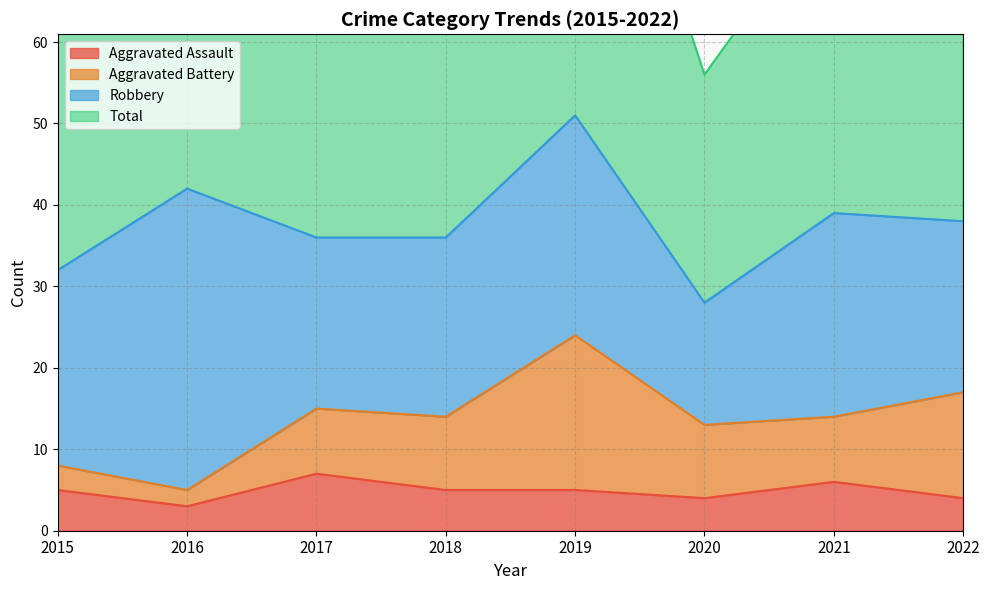

What is the difference between the maximum and minimum values in the Aggravated Assault series?

4